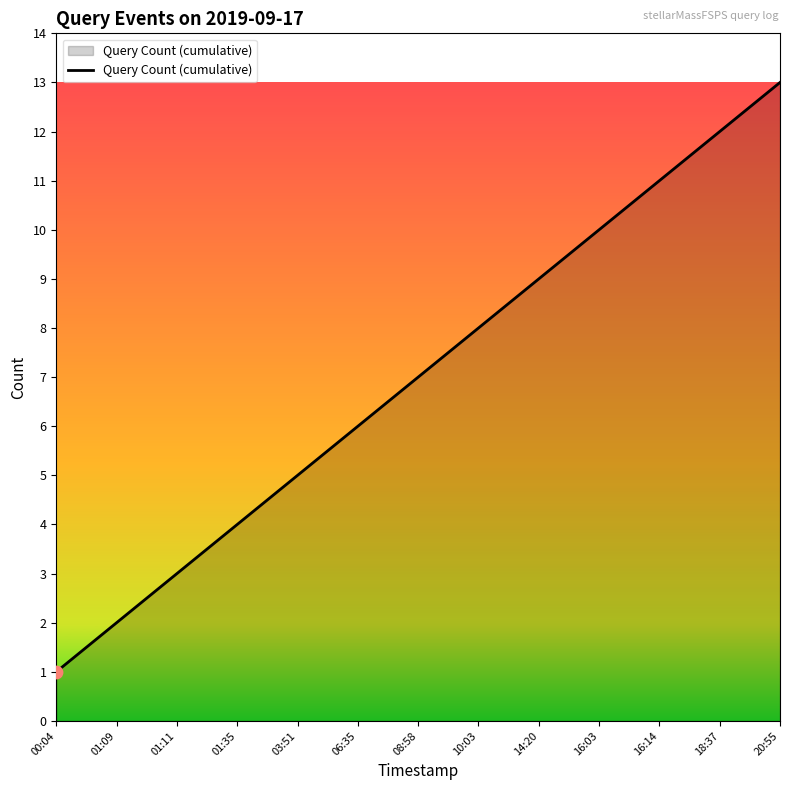

Between 01:35 and 01:09, which is larger?

01:35